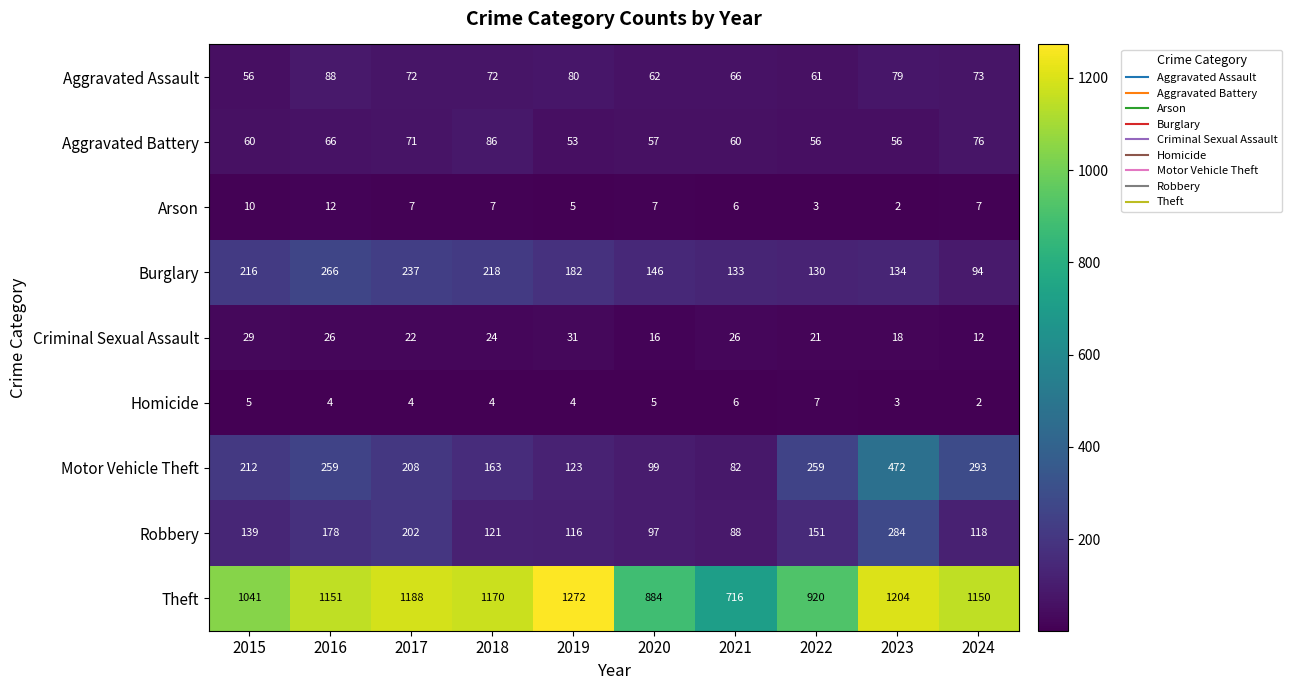

How many values in the Aggravated Assault series are below 72?

4